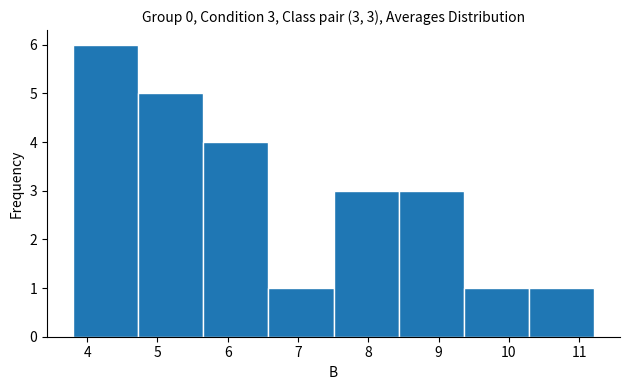

Which range on the x-axis has the tallest bar?

3.8 to 4.7